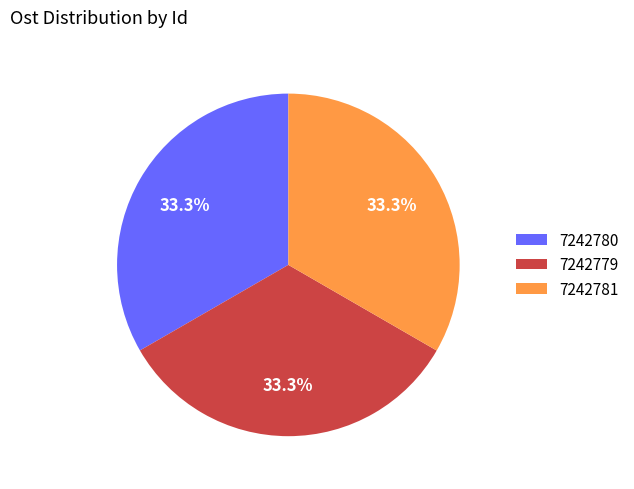

The 7242781 slice represents 48% of the pie. True or false?

False